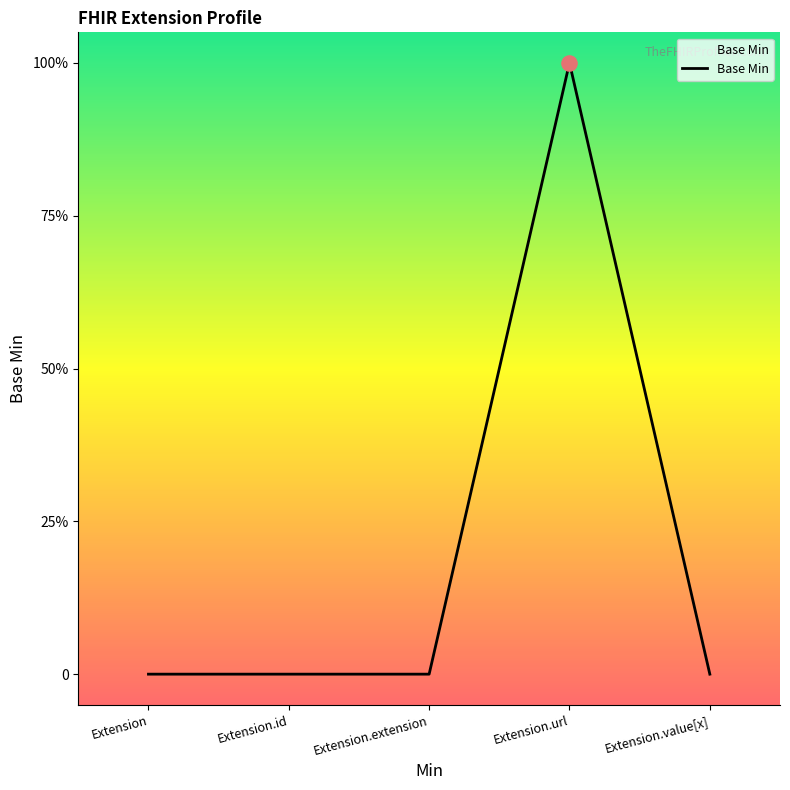

Which has a higher value, Extension.extension or Extension.id?

Extension.extension